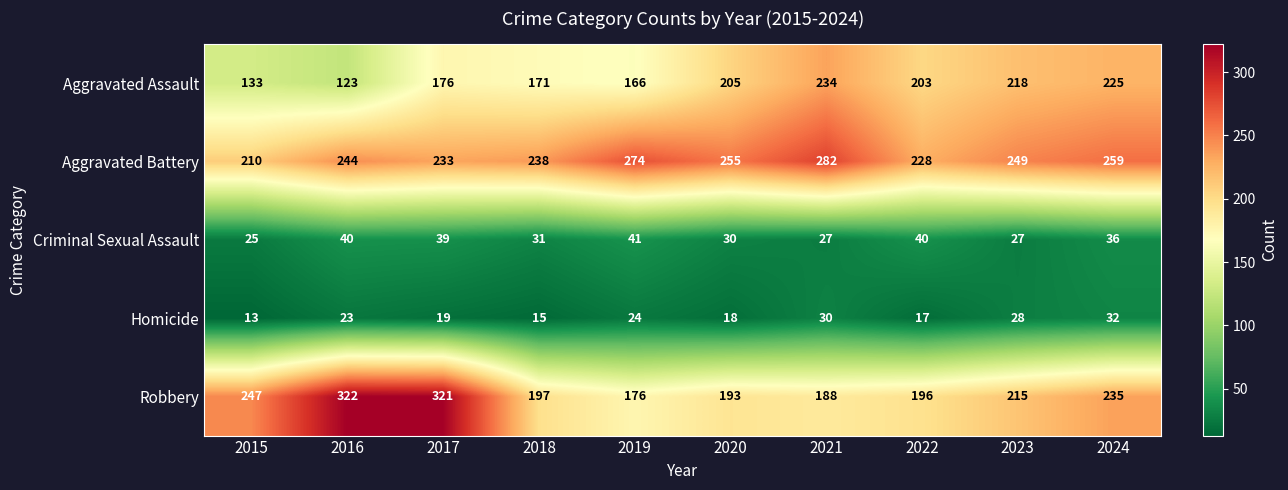

The Robbery series shows 215 at 2023. True or false?

True